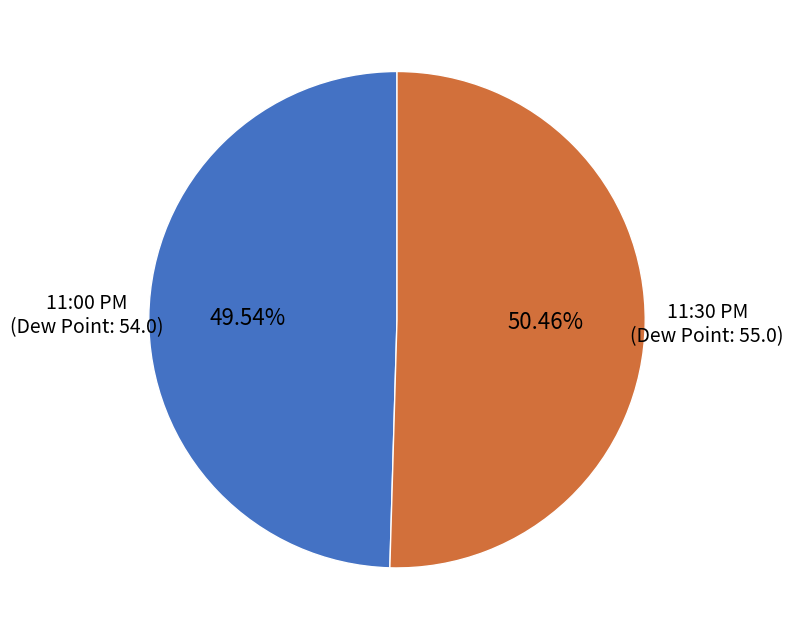

Rank the categories by value from highest to lowest.

11:30 PM, 11:00 PM